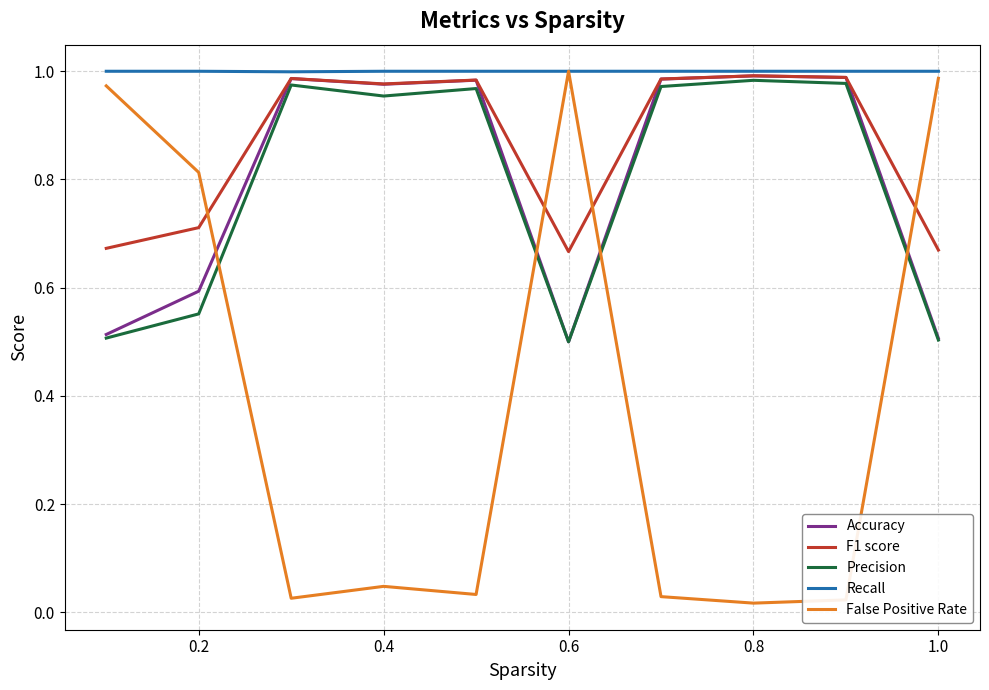

True or false: F1 score and False Positive Rate cross at least once.

True